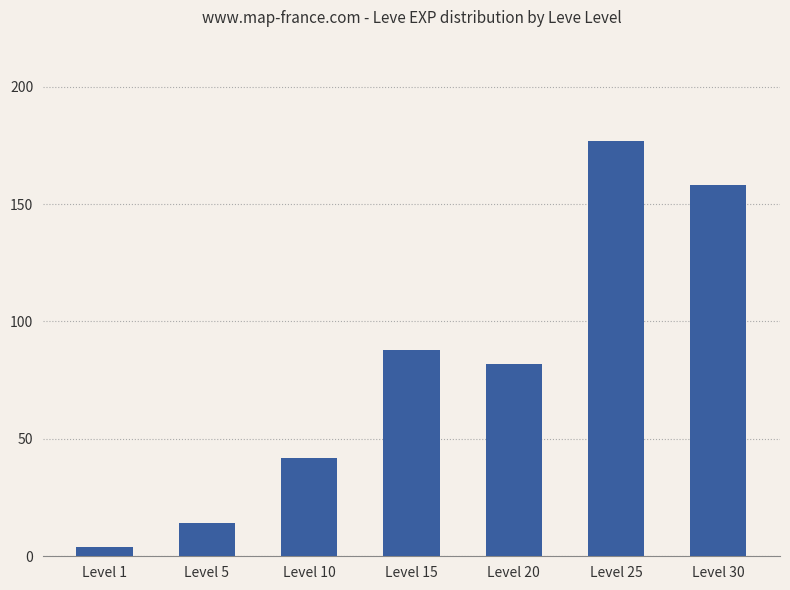

Rank the categories by value from highest to lowest.

Level 25, Level 30, Level 15, Level 20, Level 10, Level 5, Level 1